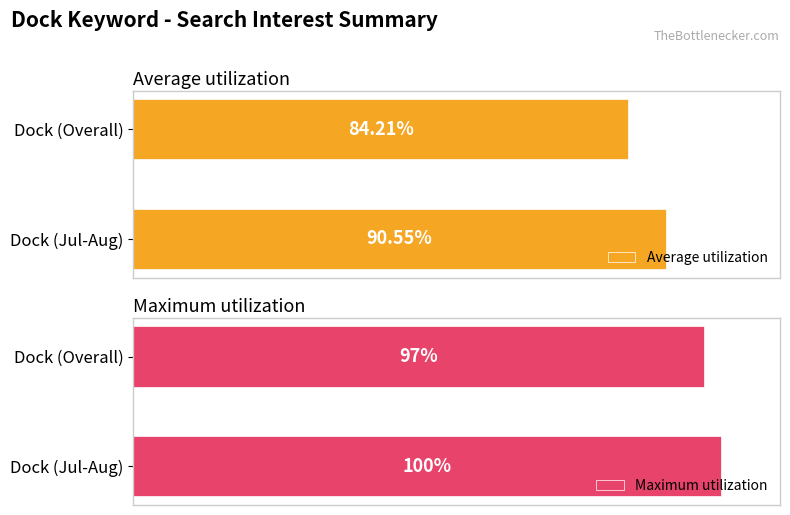

Rank the categories by Average utilization value from lowest to highest.

Dock (Overall), Dock (Jul-Aug)